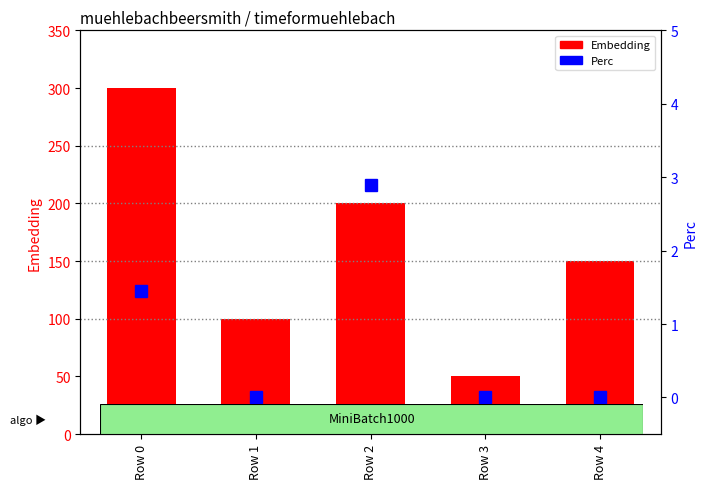

The Embedding series shows 209.4 at Row 0. True or false?

False